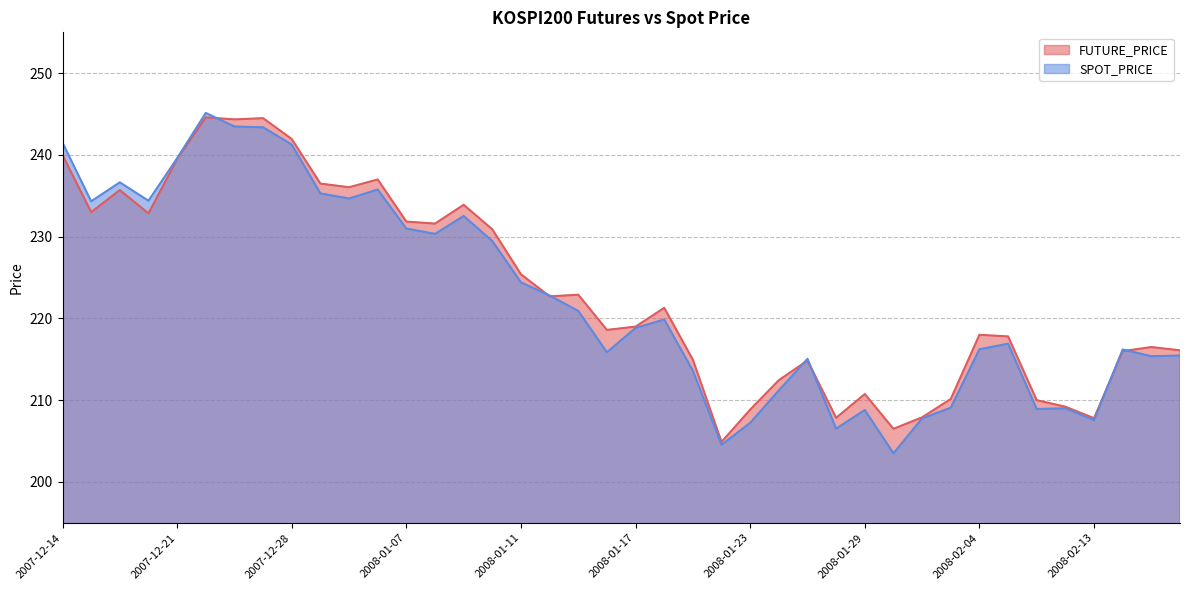

How many lines are shown in the chart?

2